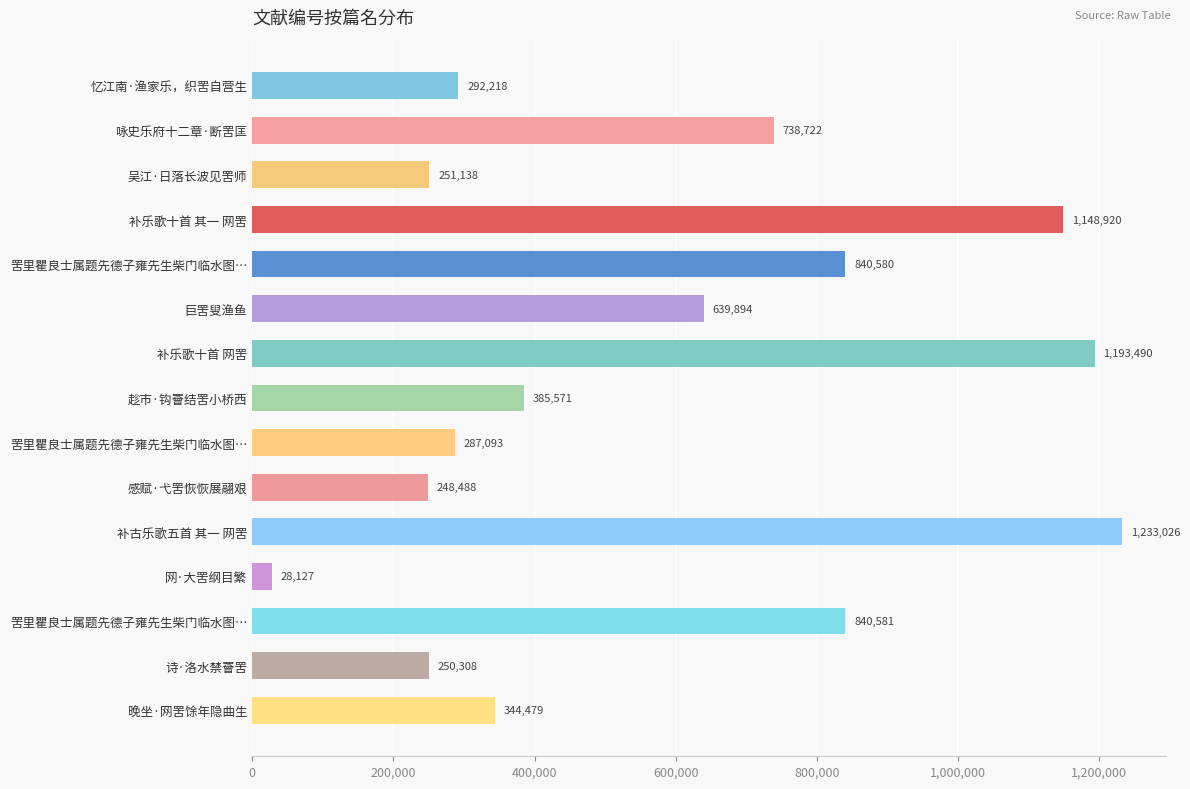

What is the minimum value shown in the chart?

28127